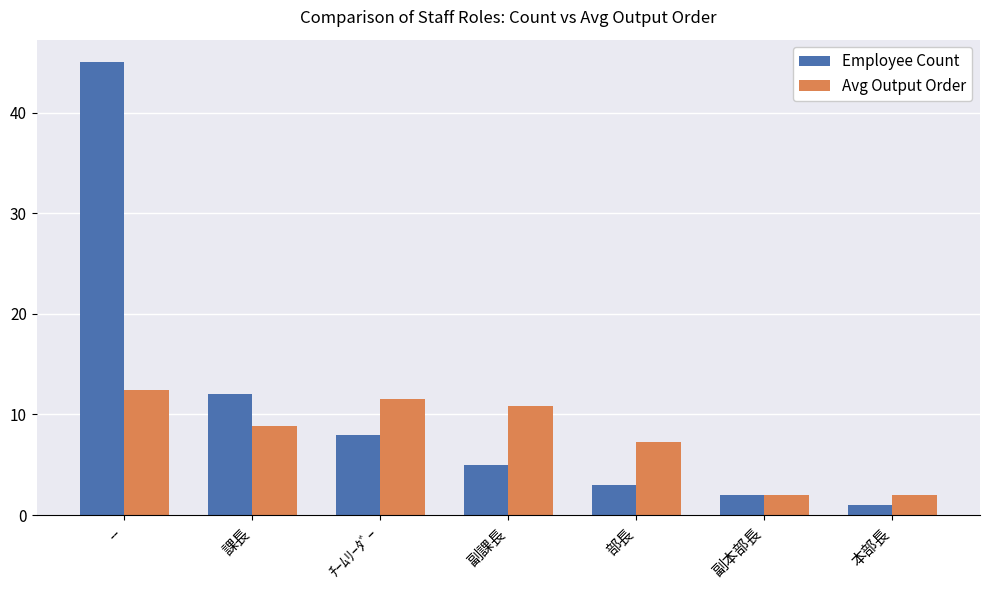

The value of Employee Count at 副課長 is 5.0. True or false?

True